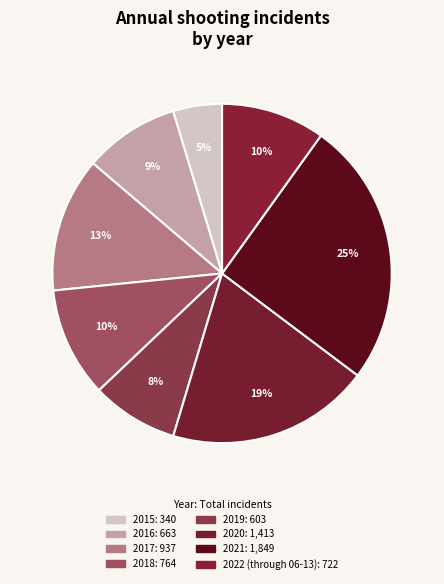

To the nearest percent, what portion does 2017 represent?

13%